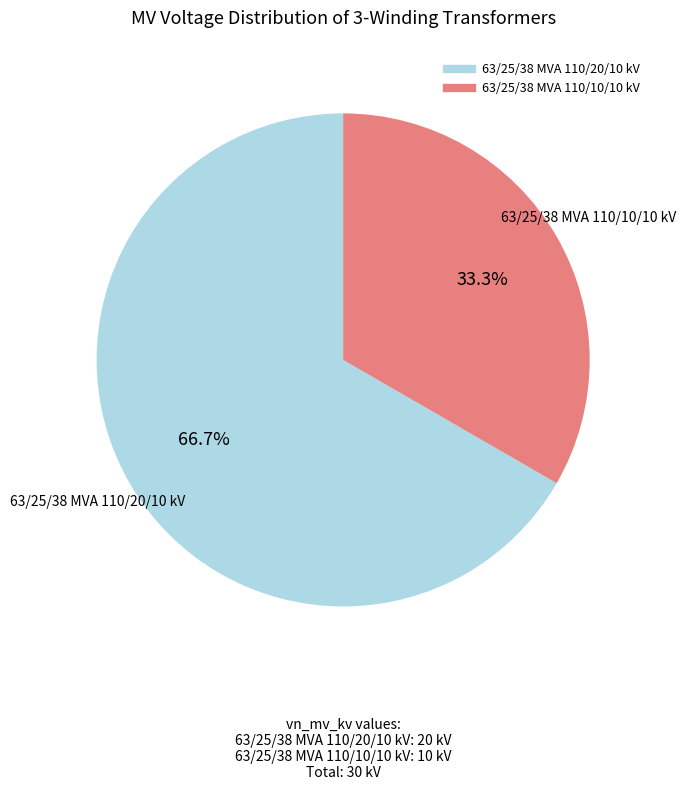

How many segments does this pie chart have?

2